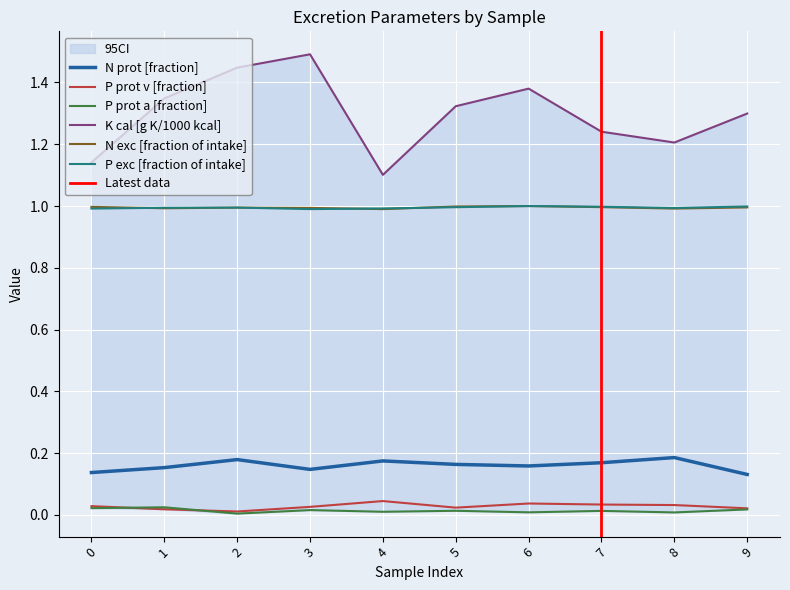

Between 5 and 8, which series saw the biggest shift?

K cal [g K/1000 kcal]